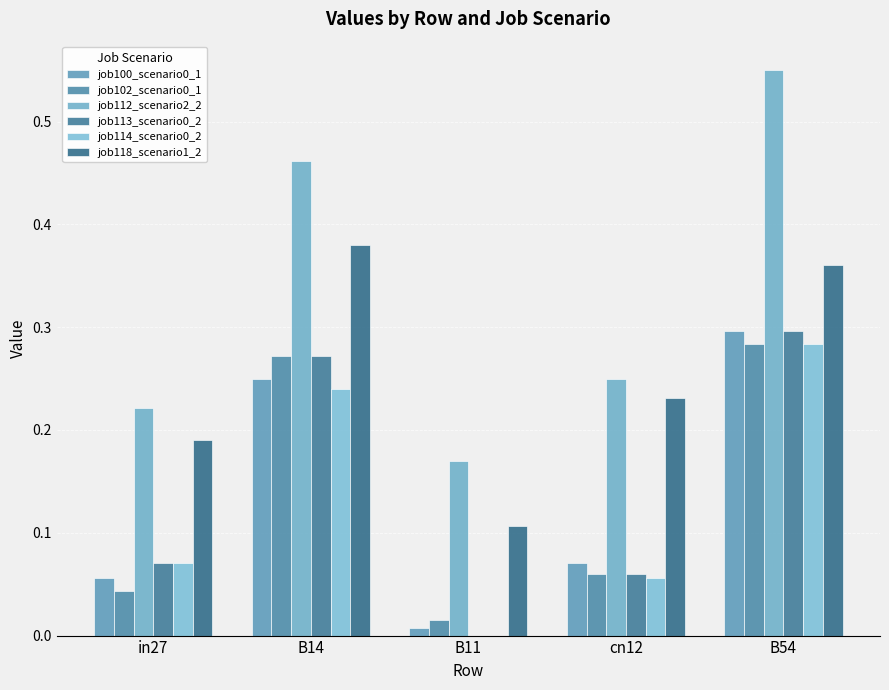

Which series has the largest total across all categories?

job112_scenario2_2